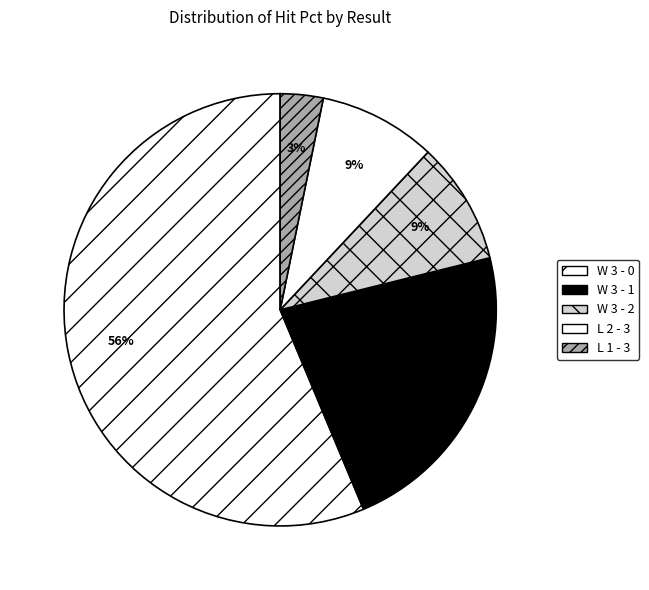

What is the smallest slice in the pie chart?

L 1 - 3